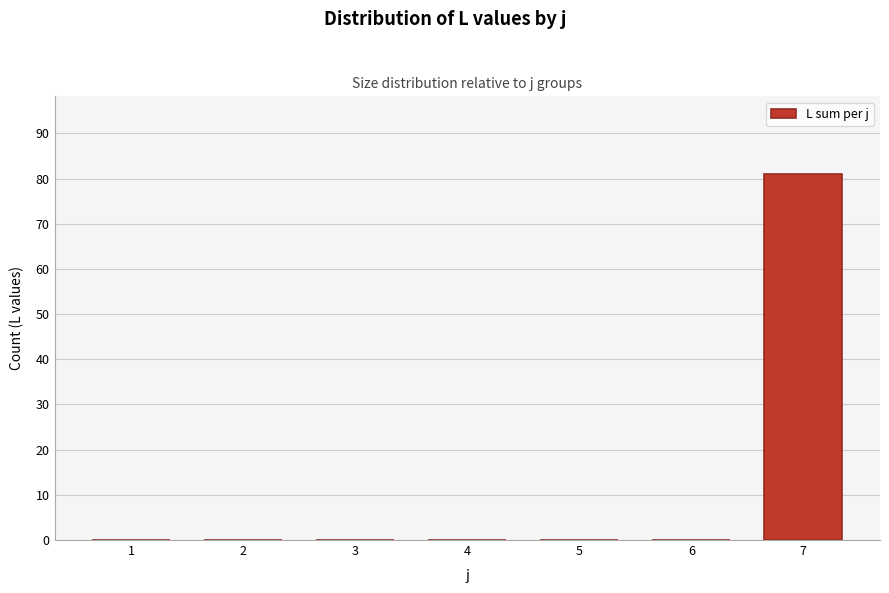

Reading left to right, transcribe all the data shown in this chart.

1=0	2=0	3=0	4=0	5=0	6=0	7=81